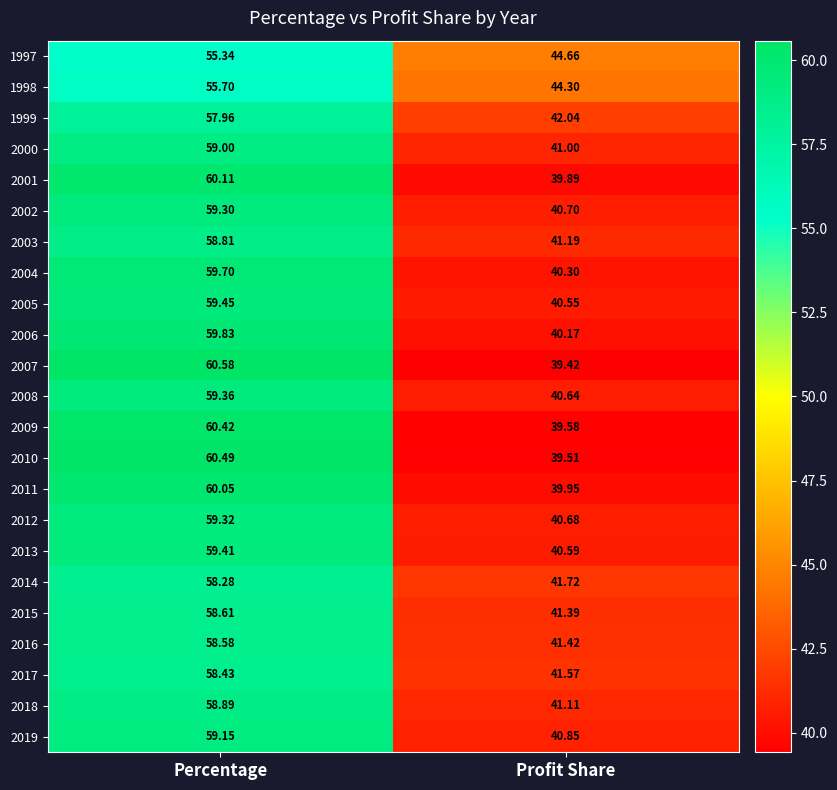

What is the difference between the highest and lowest values at Profit Share?

5.2